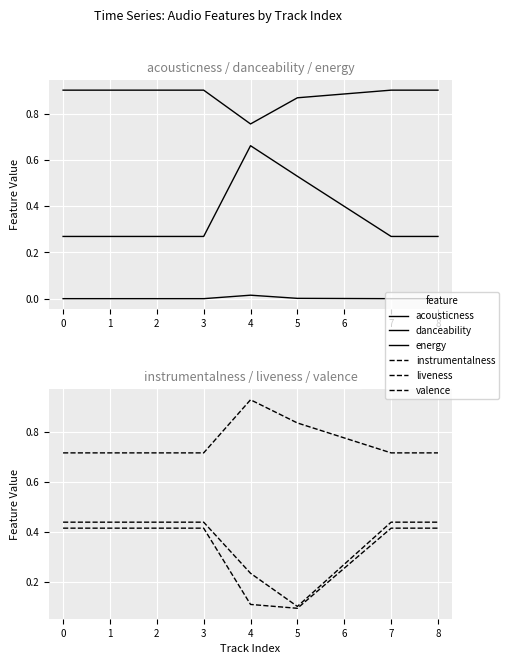

True or false: liveness and valence cross at least once.

False